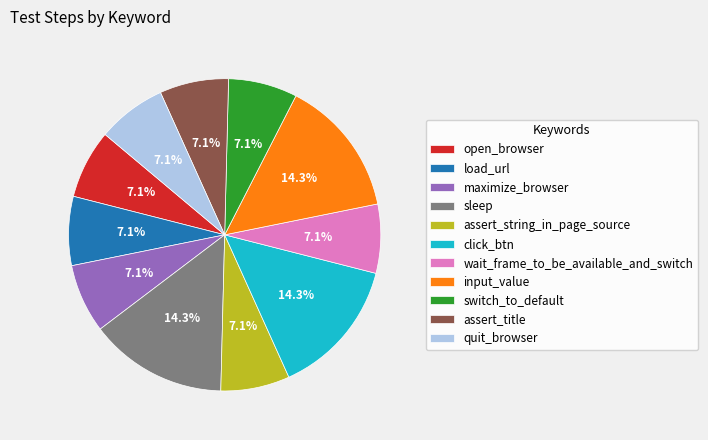

Is wait_frame_to_be_available_and_switch the majority of the pie?

No